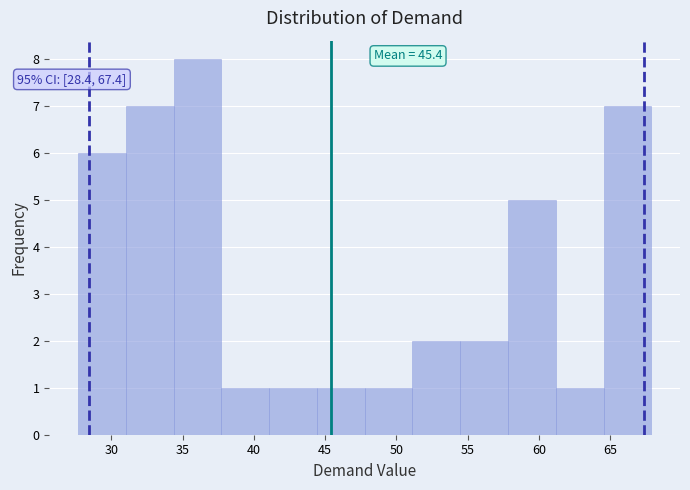

Which range on the x-axis has the tallest bar?

34.5 to 37.5